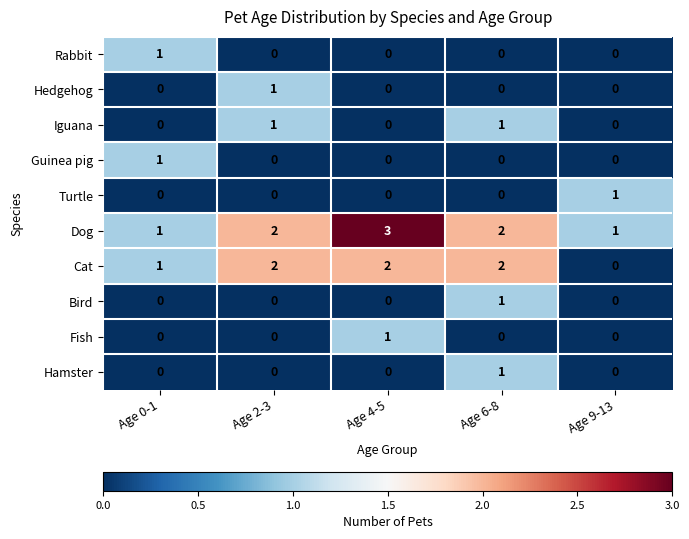

How many Bird values are between 0 and 1?

5